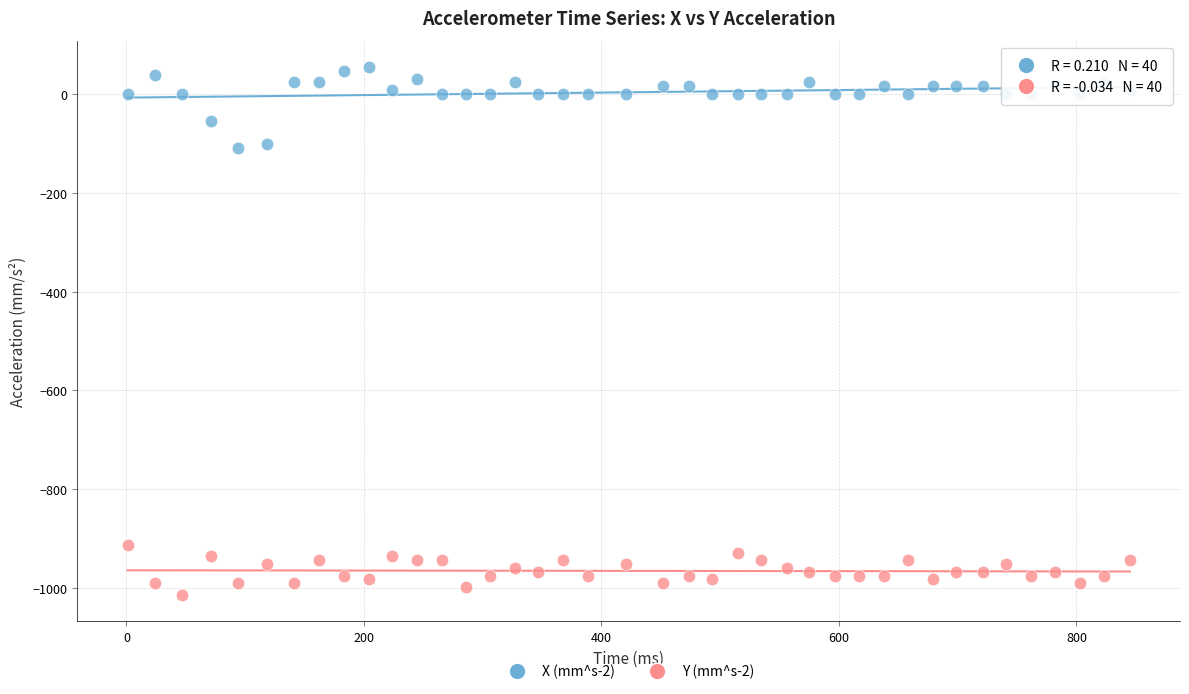

Which series contains the lowest Y value?

Y (mm^s-2)